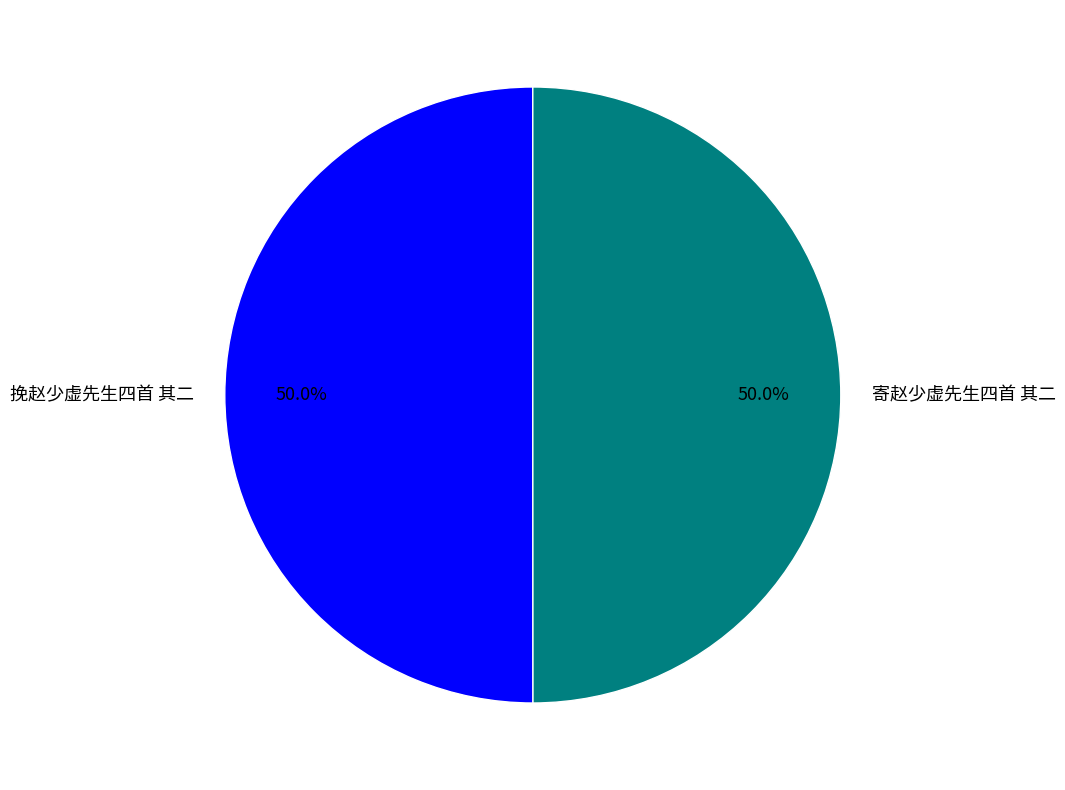

How many slices are in this pie chart?

2